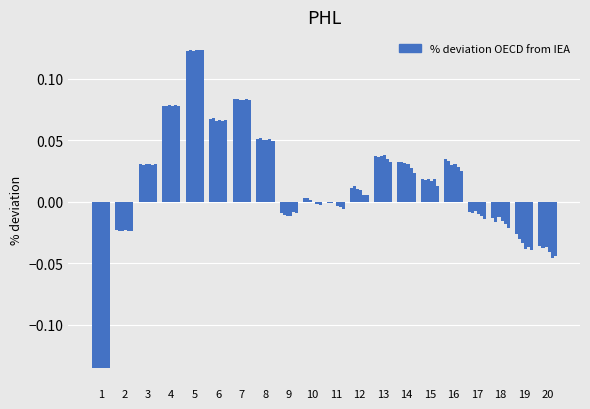

Which has a higher value, 19 or 15?

15